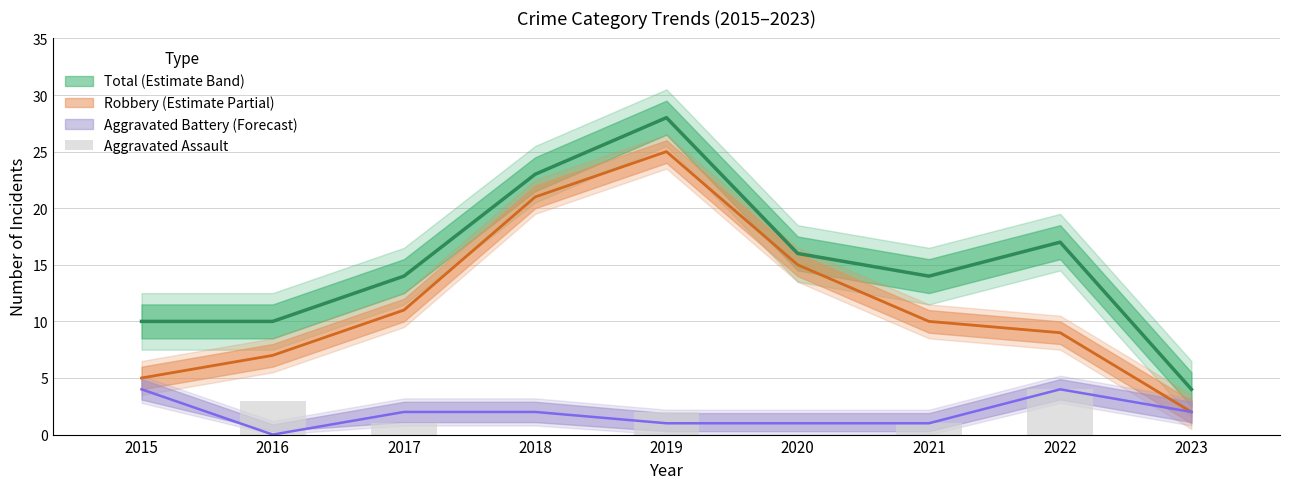

What is the value of the 3rd bar from the left?

1